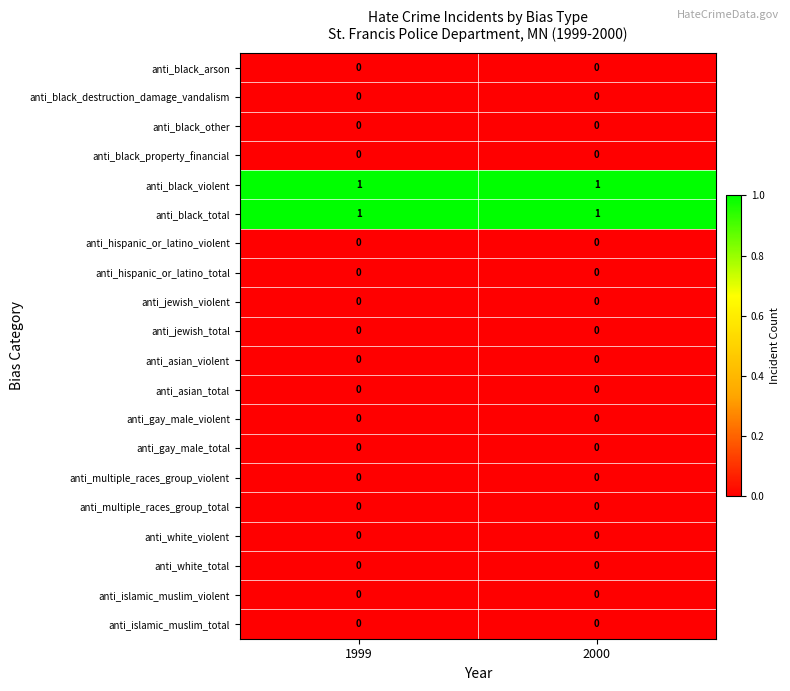

What is the total value across all series at 2000?

2